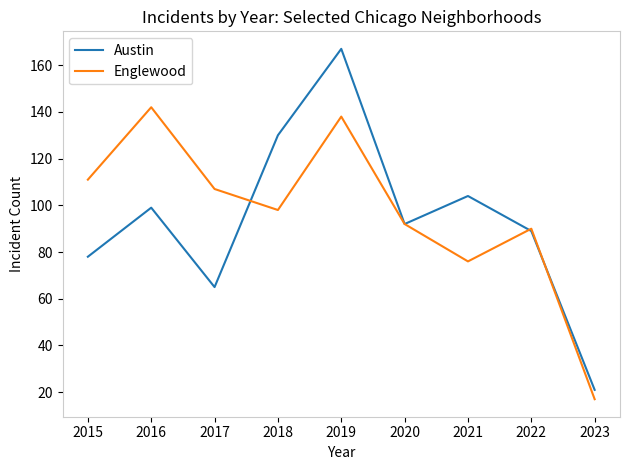

How many lines are shown in the chart?

2